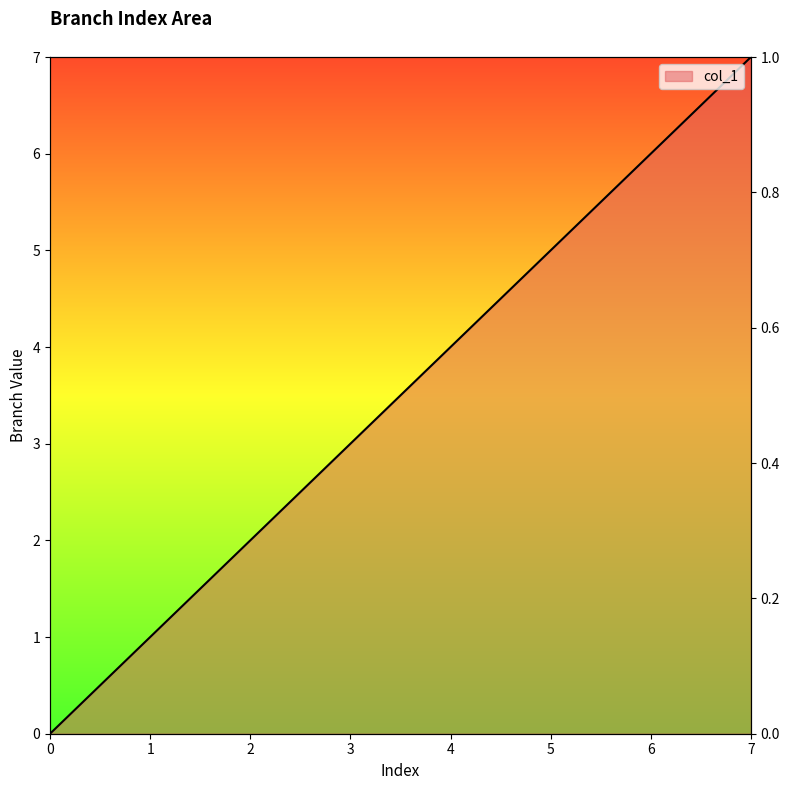

Does the chart display data point markers on the line(s)?

No